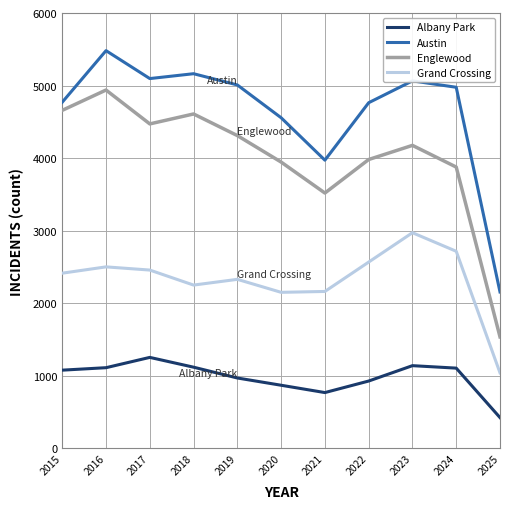

How many lines are shown in the chart?

4